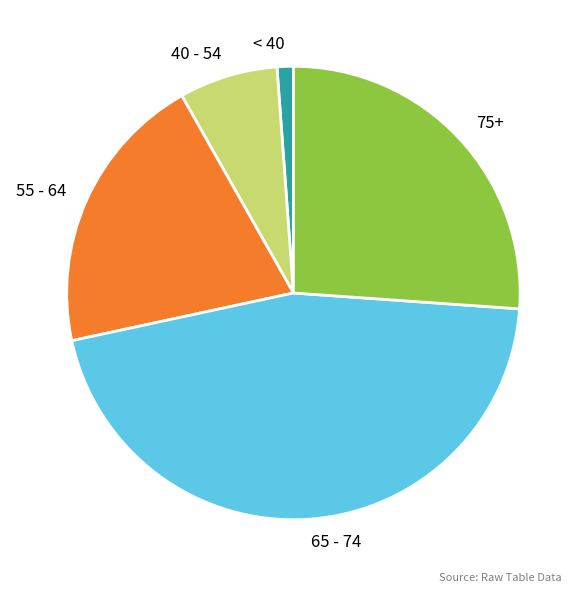

Which slice is the largest?

65 - 74